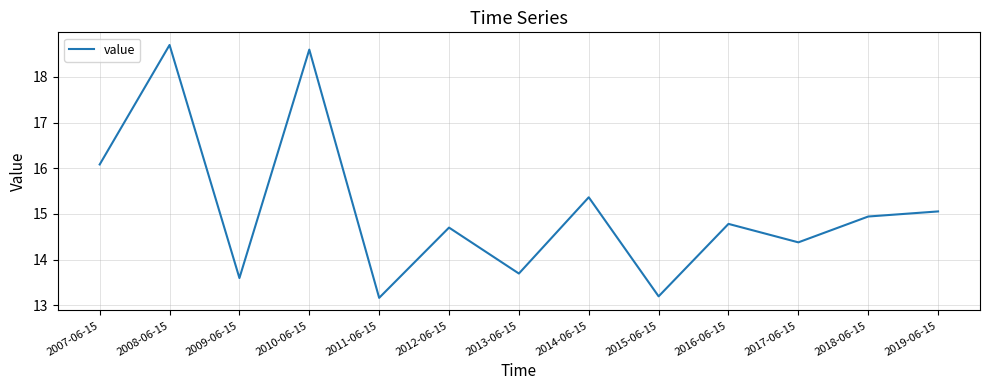

Approximately how many times larger is the value at 2012-06-15 compared to 2016-06-15?

1.0